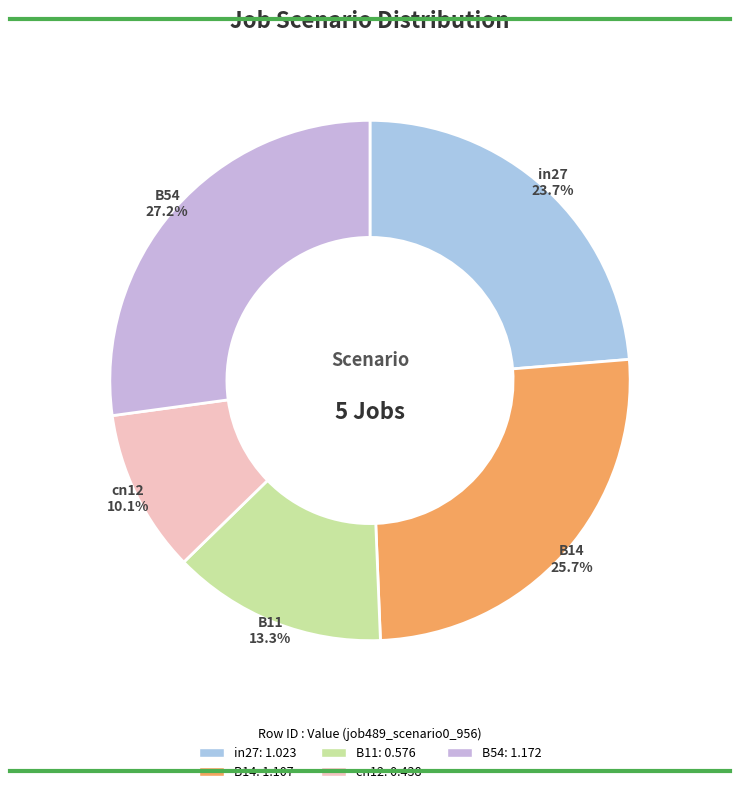

What is the largest slice in the pie chart?

B54